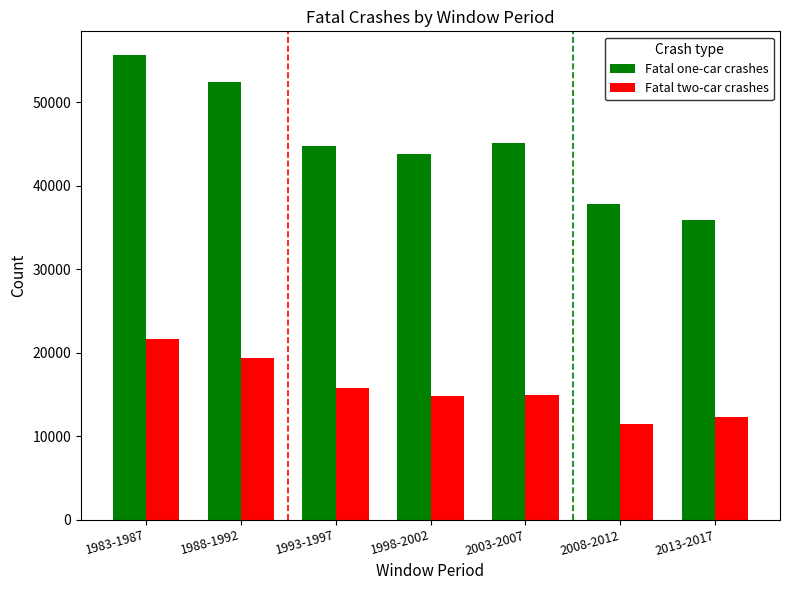

Rank the series by their average value, from lowest to highest.

Fatal two-car crashes, Fatal one-car crashes